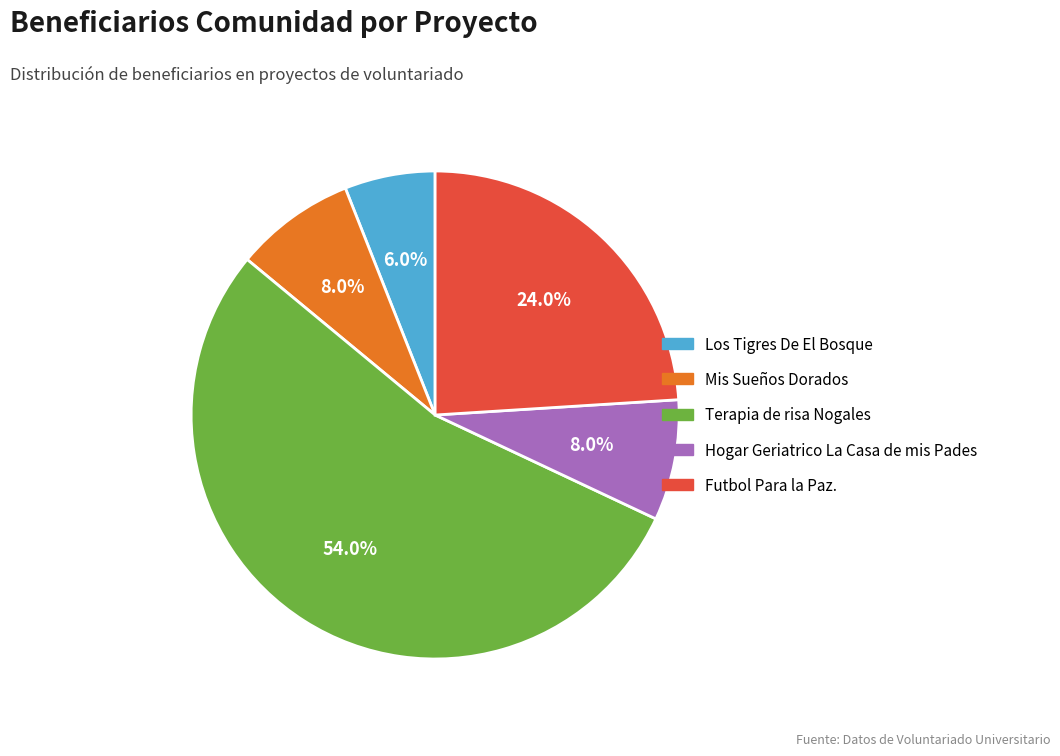

What percentage is the Mis Sueños Dorados slice, to the nearest percent?

8%